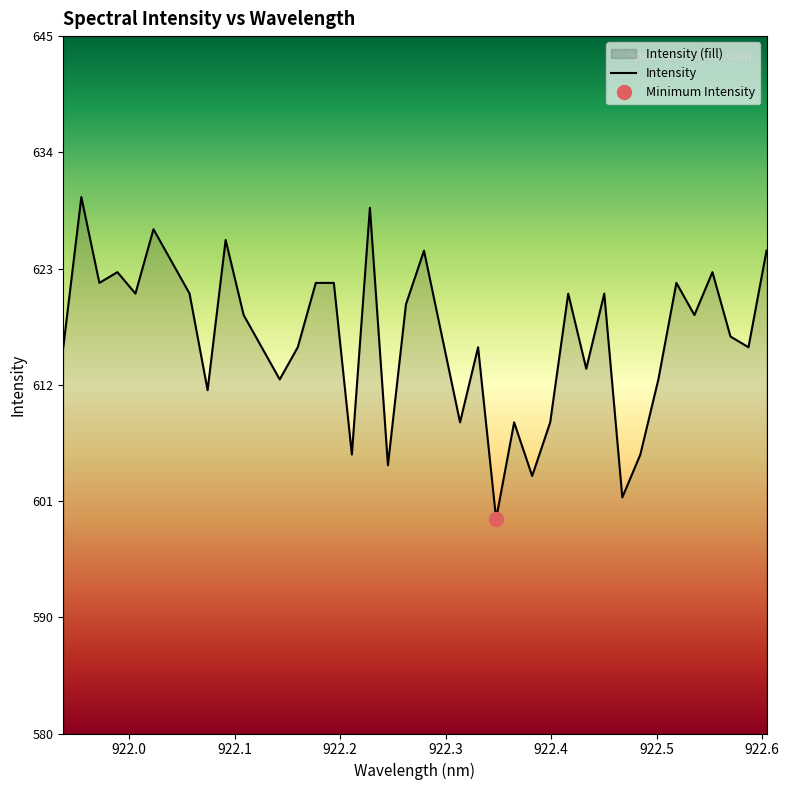

What is the difference between the maximum and minimum values?

30